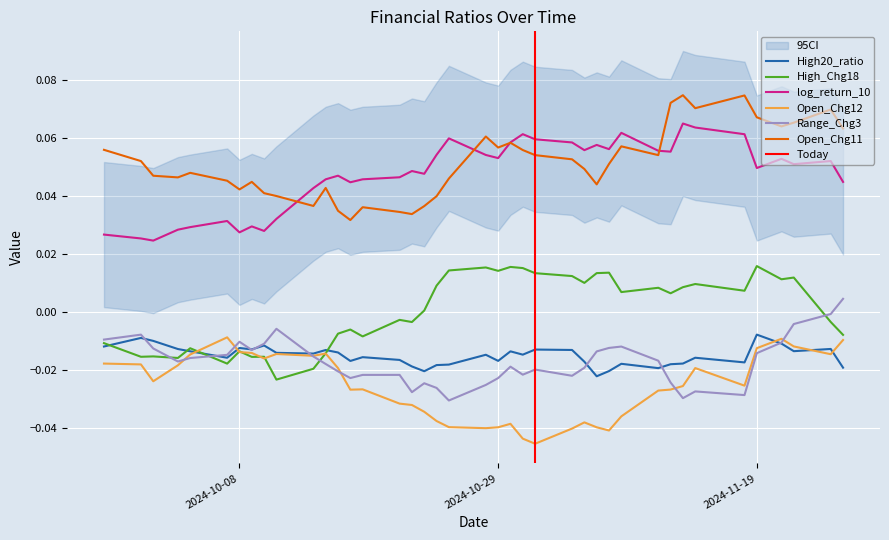

True or false: log_return_10 and High_Chg18 cross at least once.

False